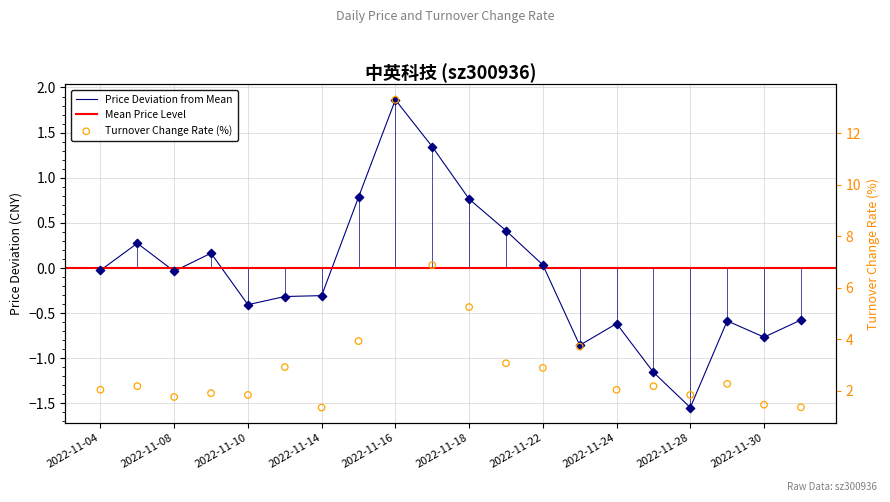

At which category is the sum across all series the highest?

2022-11-16